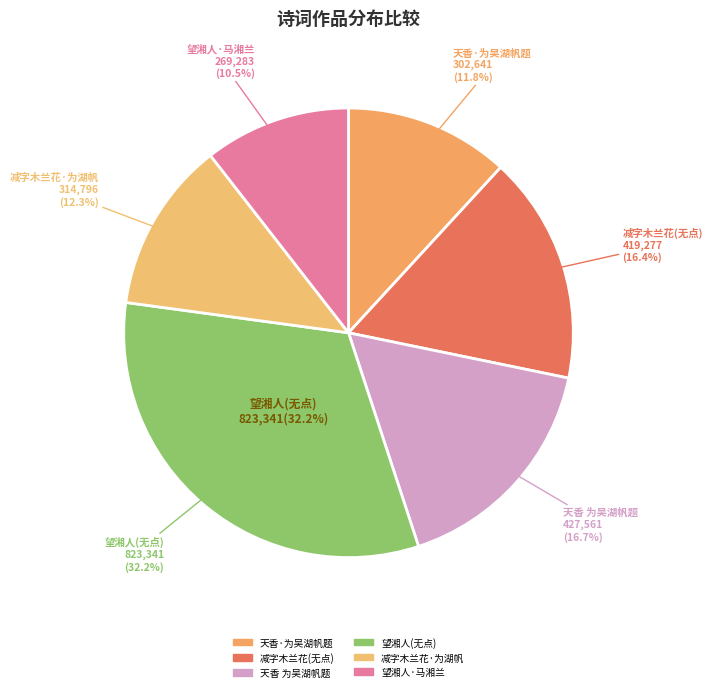

Does any single category account for the majority?

No